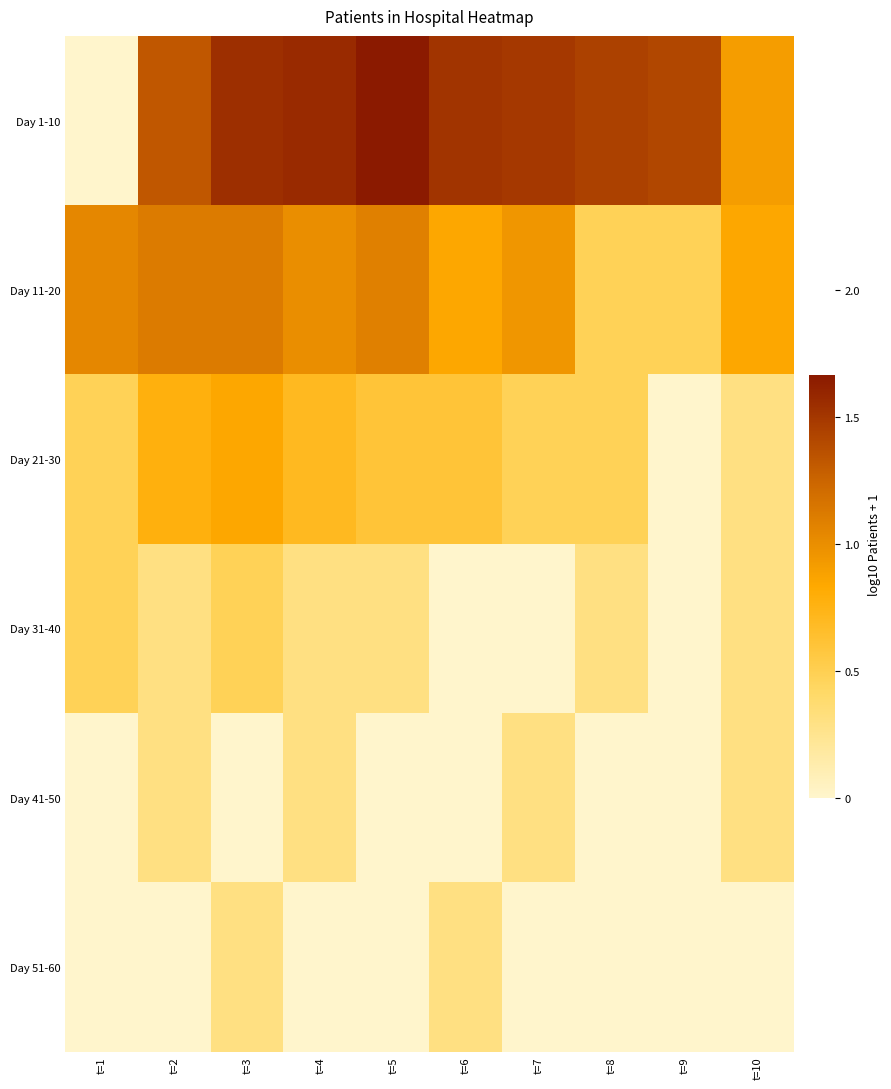

At which category is the sum across all series the highest?

t=3